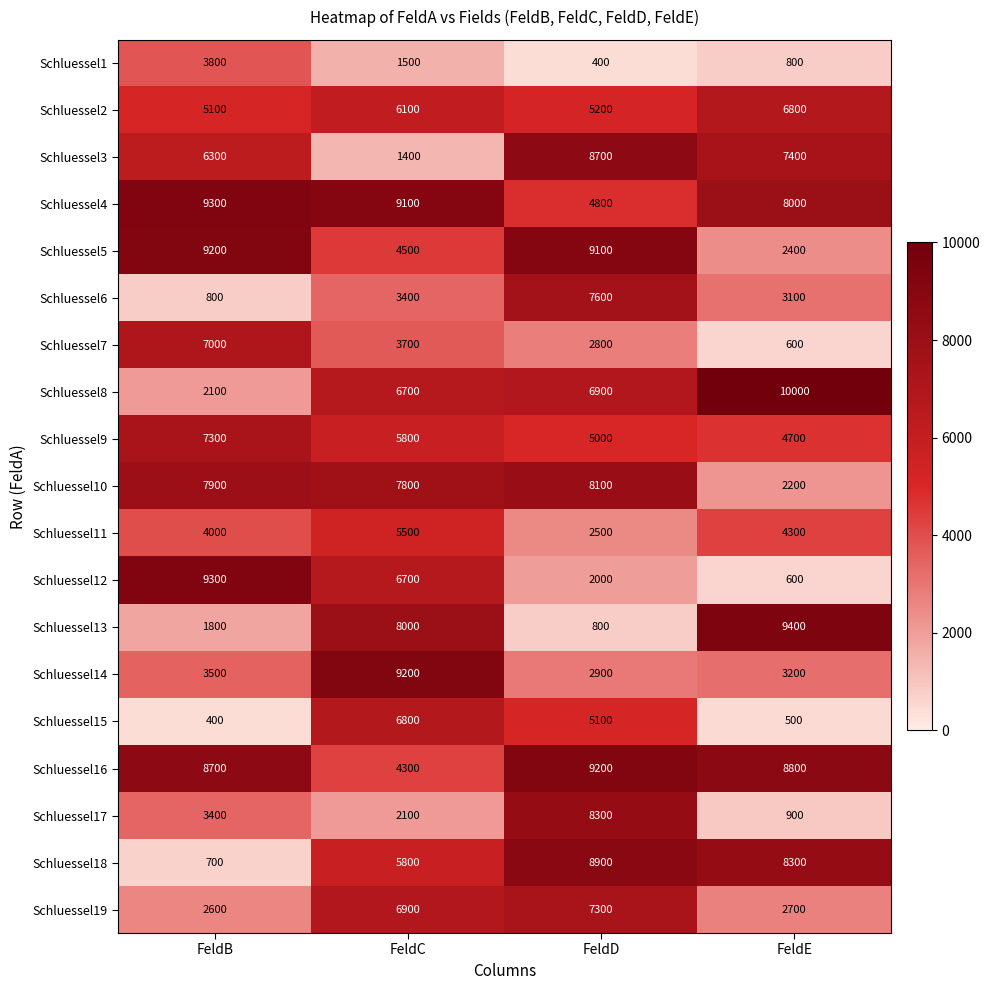

What is the lowest value of the Schluessel8 series?

2100